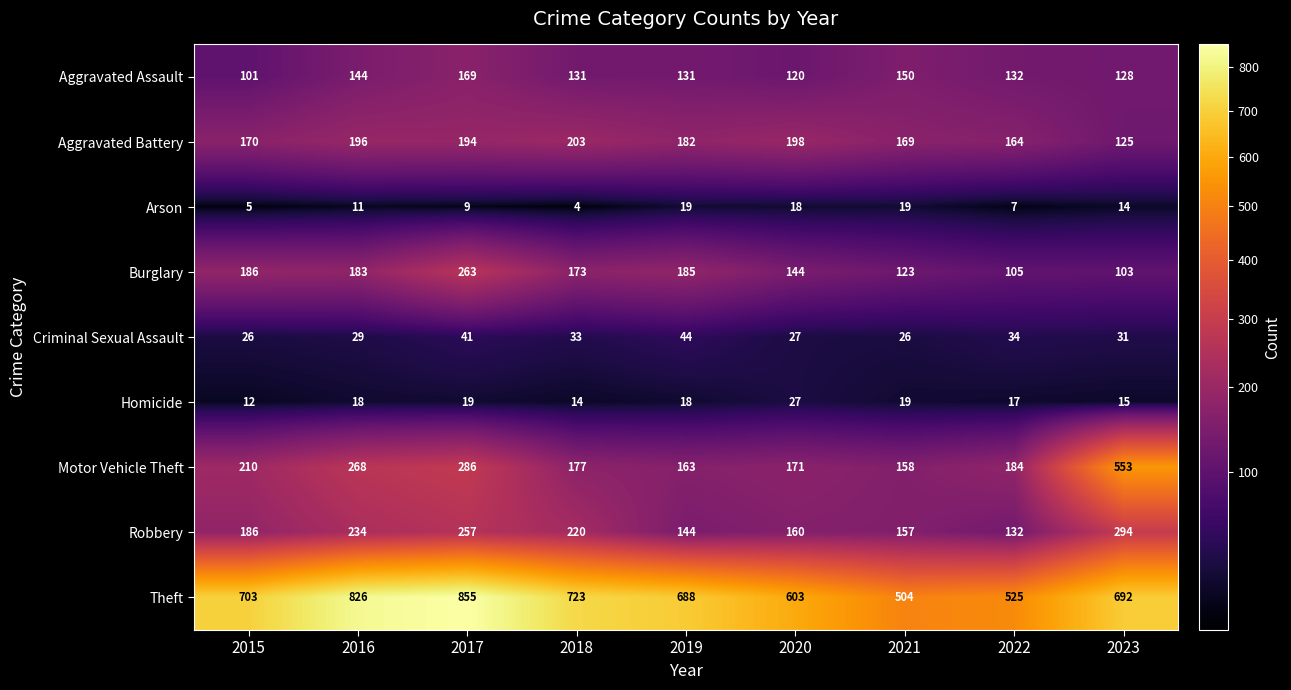

Count the number of categories in the chart.

9